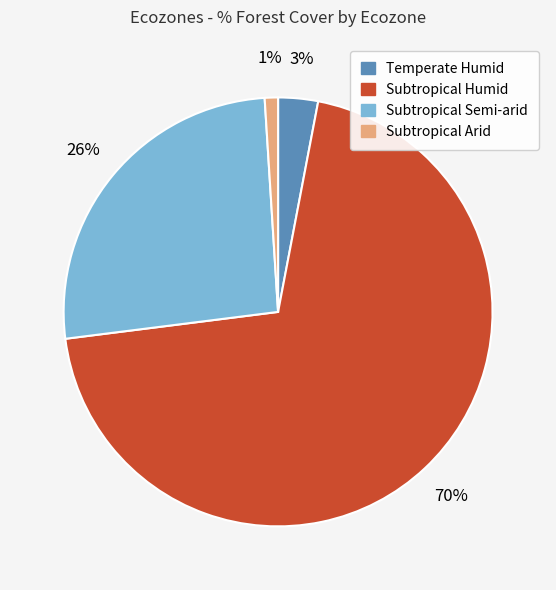

Do Subtropical Arid and Subtropical Humid together represent more than half of the pie?

Yes